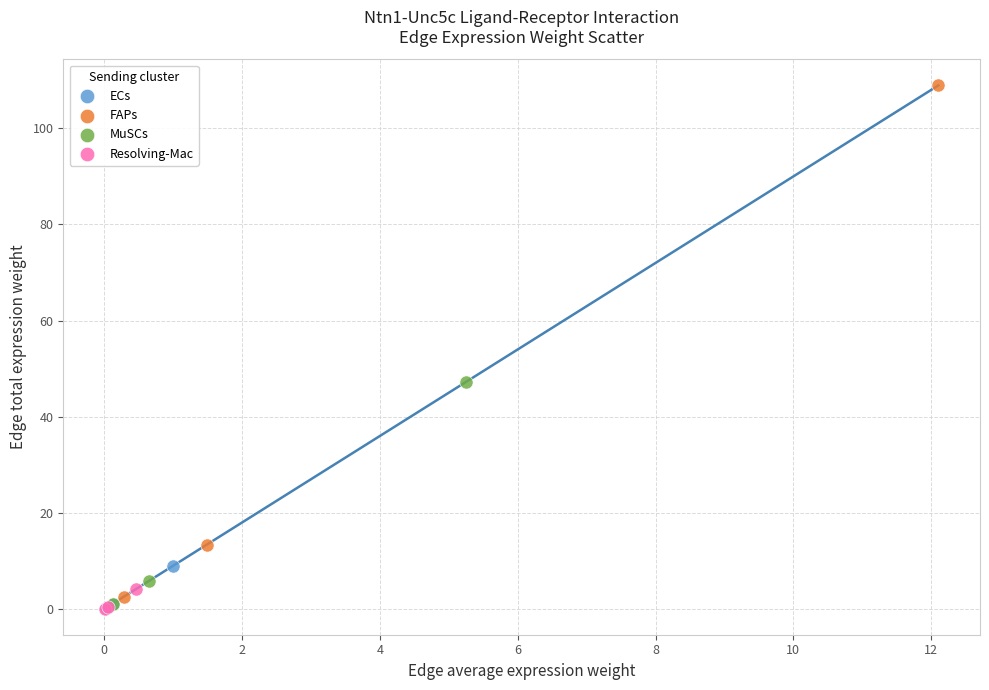

Which series reaches the maximum Y coordinate?

FAPs